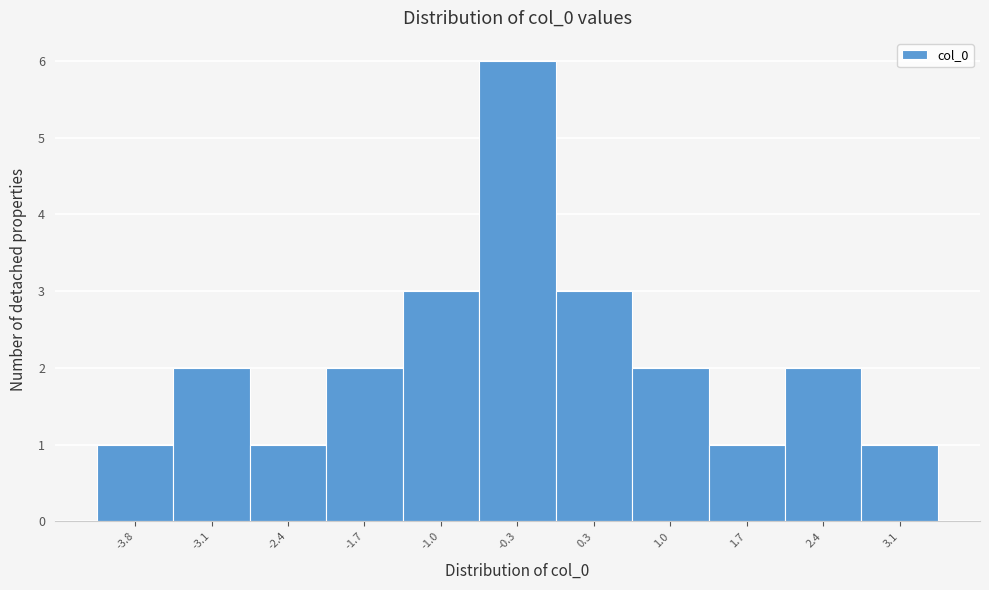

Reading left to right, transcribe all the data shown in this chart.

-3.8=1	-3.1=2	-2.4=1	-1.7=2	-1.0=3	-0.3=6	0.3=3	1.0=2	1.7=1	2.4=2	3.1=1